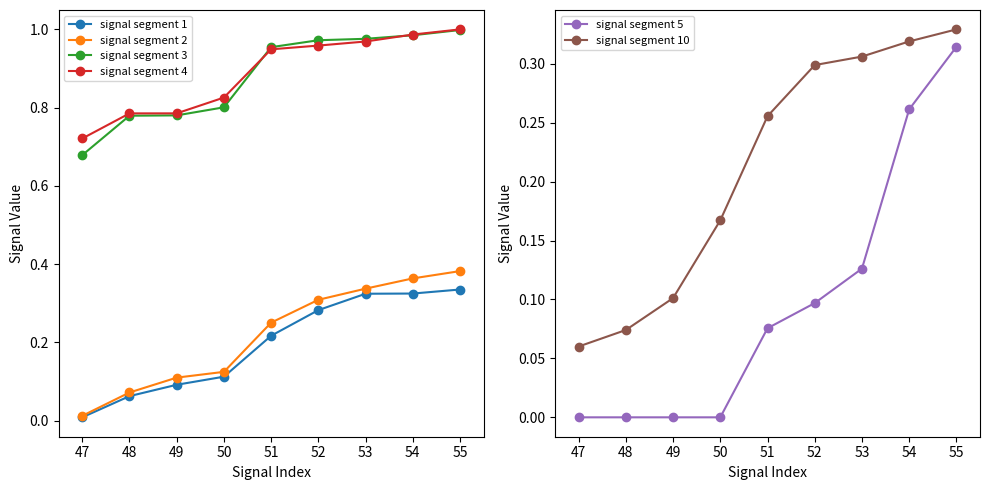

How many lines are shown in the chart?

6